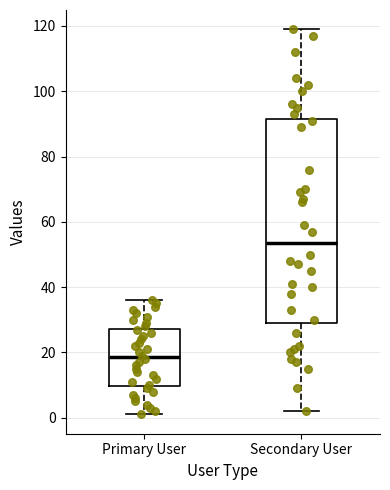

Reading left to right, read every box against the y-axis: the position of its median line, the range the box covers, and the ends of its whiskers. The values are not printed on the chart, so give them approximately, as read against the axis.

Primary User: median 18, box 10 to 28, whiskers 2 to 36
Secondary User: median 54, box 30 to 92, whiskers 2 to 120